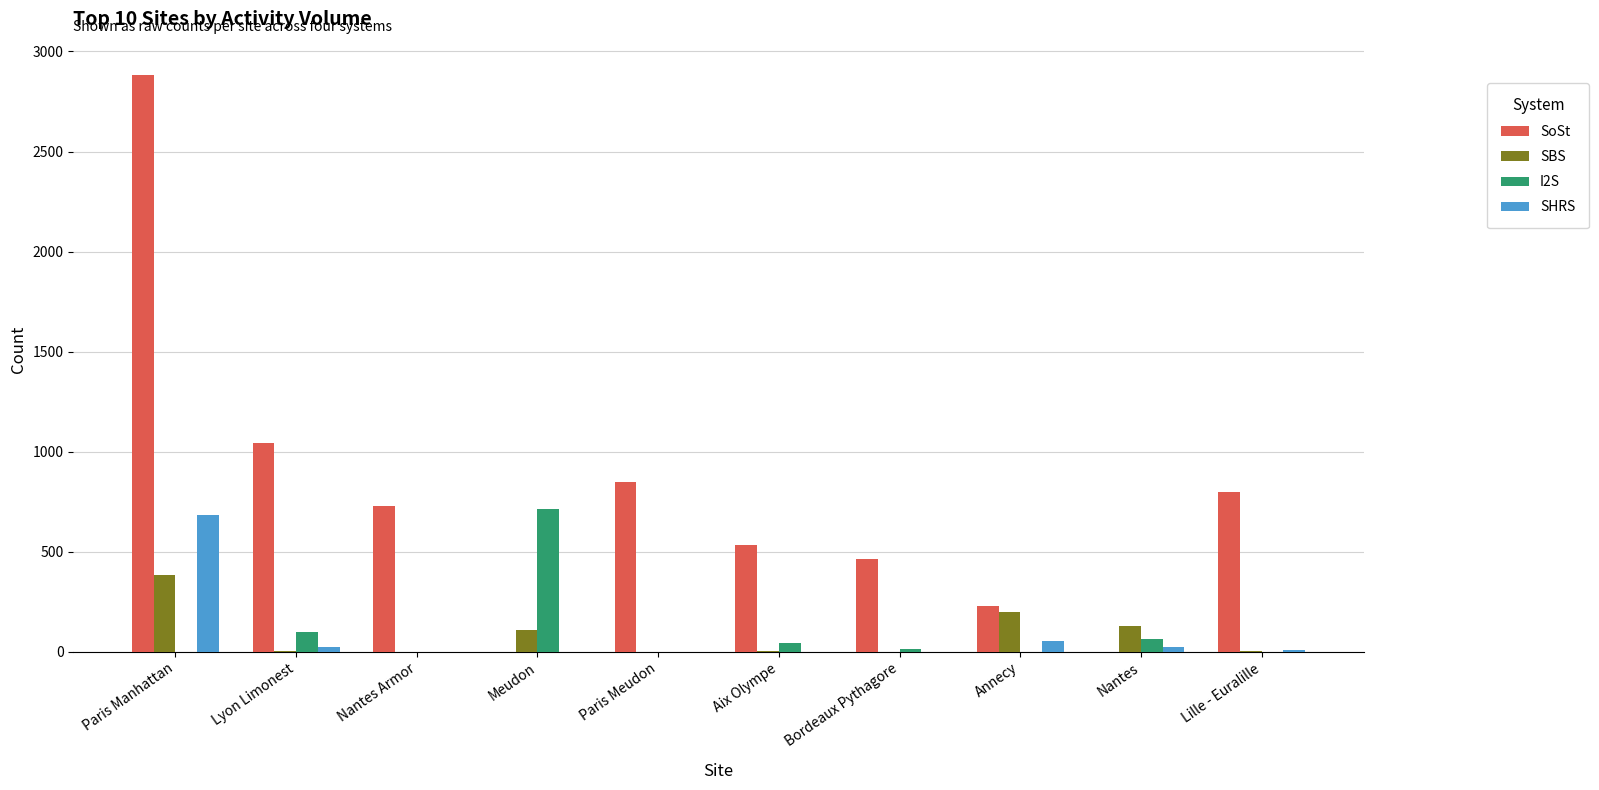

What is the sum of the SBS values at Lyon Limonest and Annecy?

205